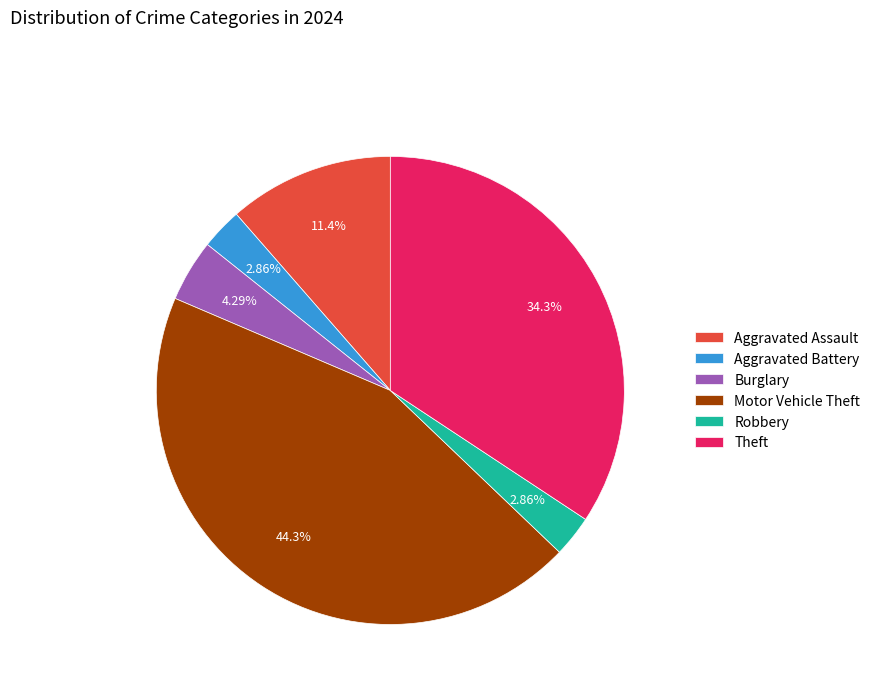

Does any single category account for the majority?

No